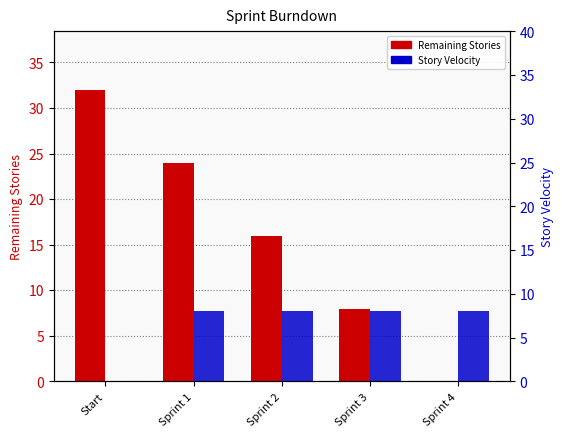

List the series in order of their peak value, lowest first.

Story Velocity, Remaining Stories